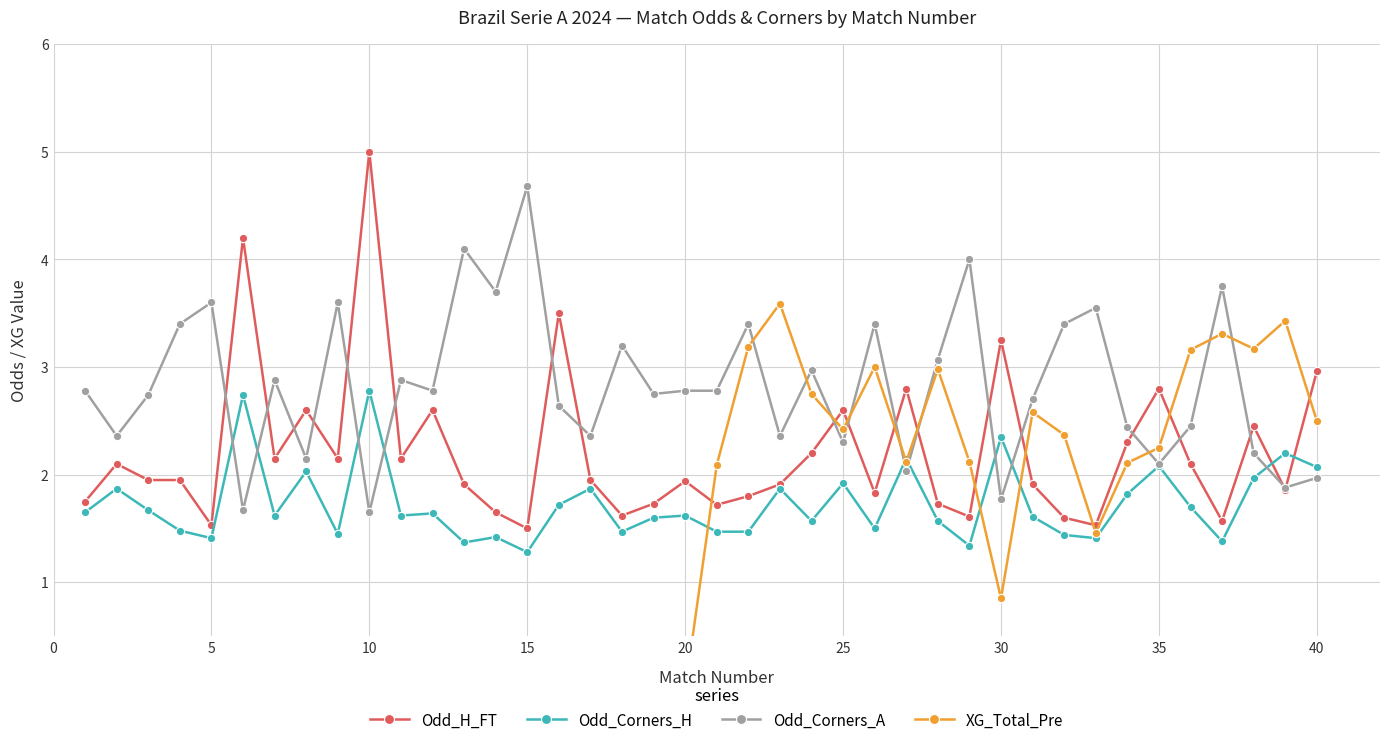

The value of Odd_Corners_A at 15 is 4.7. True or false?

True